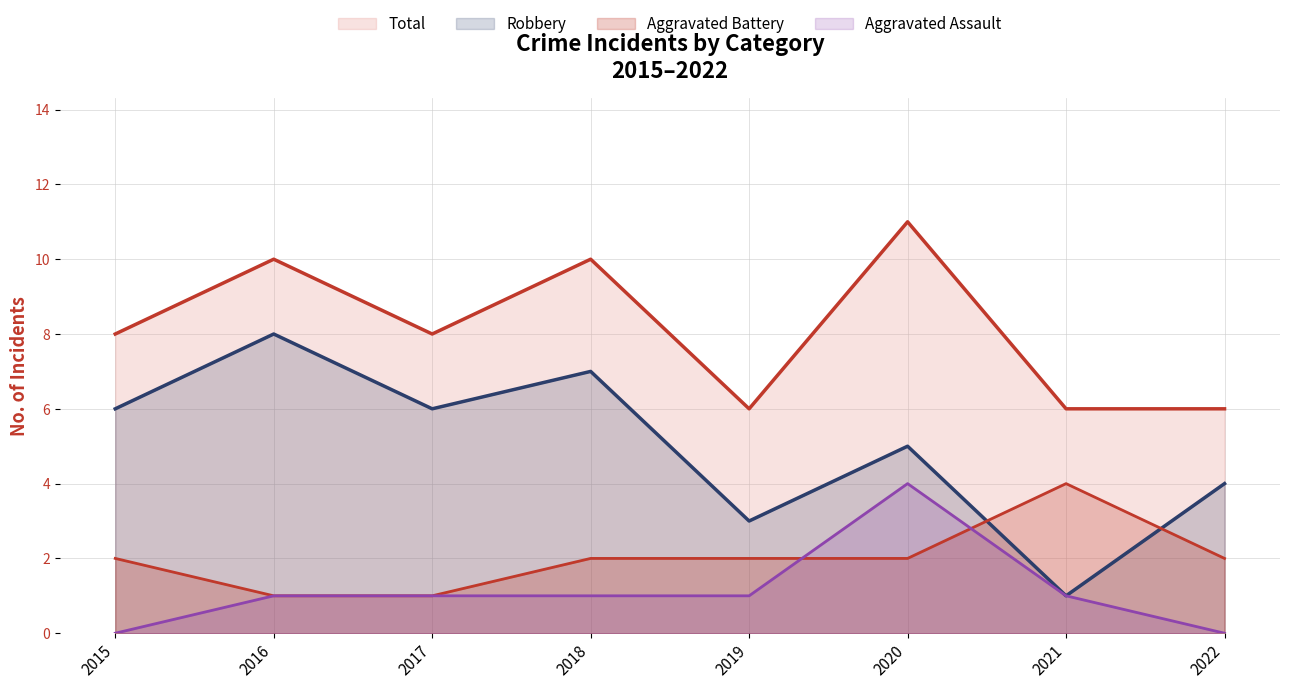

Which series has the largest total across all categories?

Total